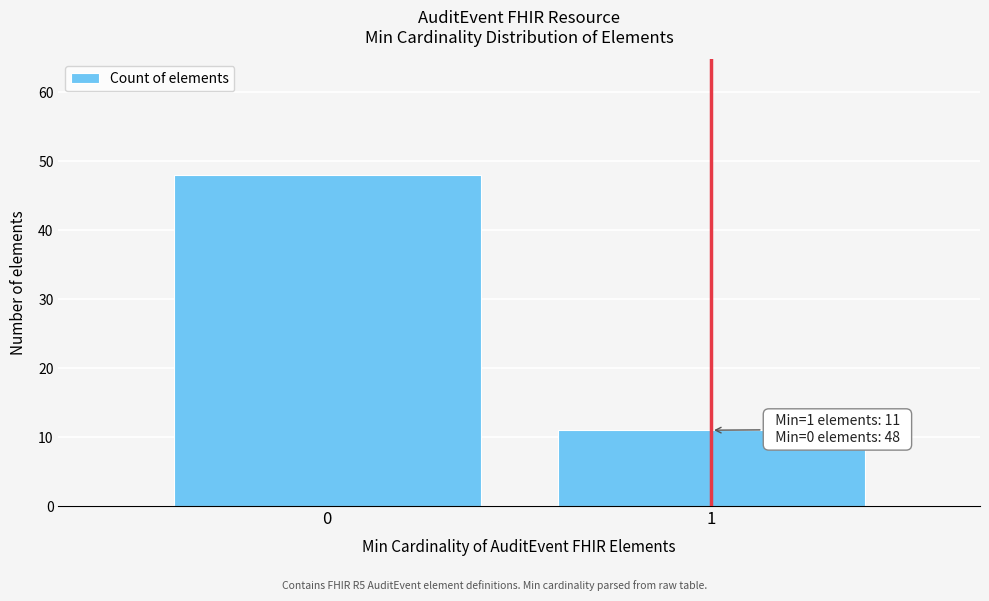

Reading left to right, list all the values displayed in this chart.

0=48	1=11